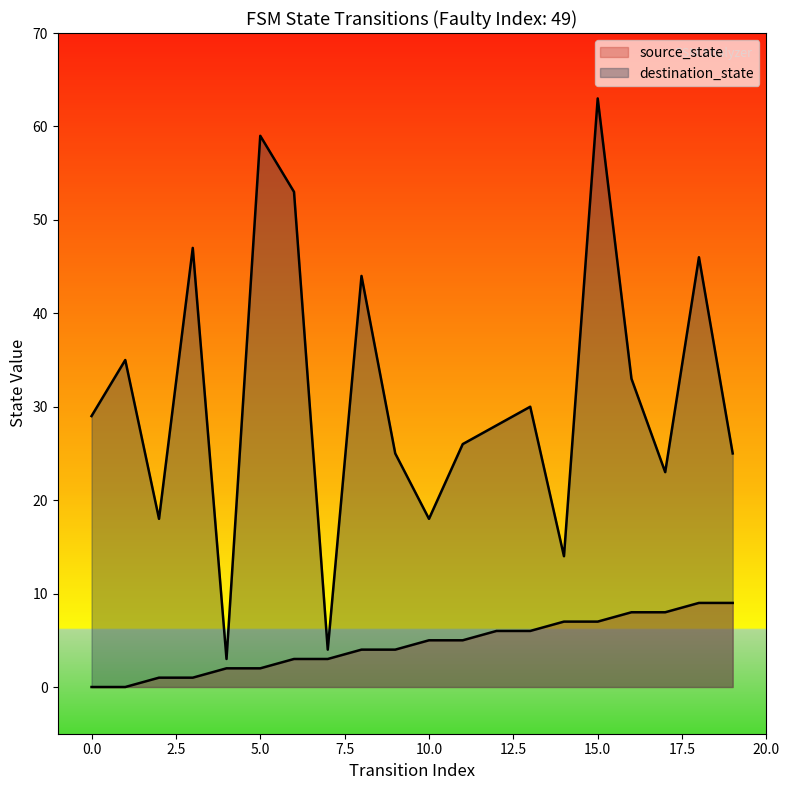

How many data points does each series have?

20